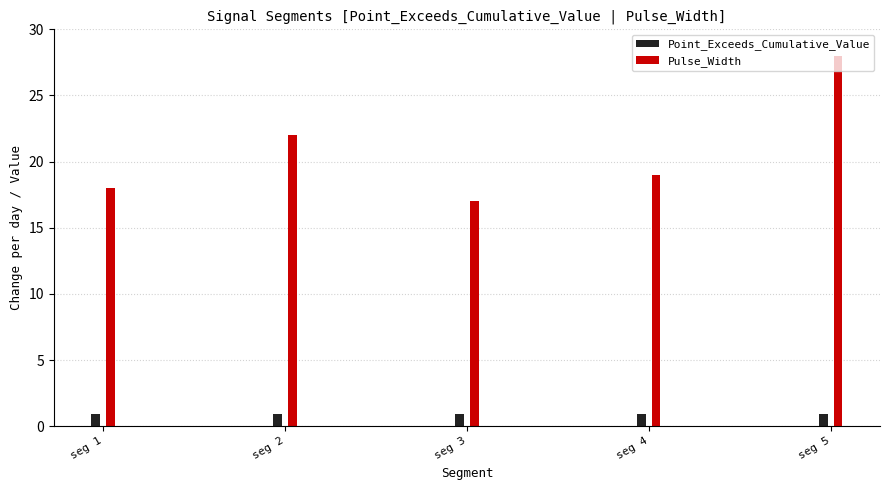

Rank the categories by Pulse_Width value from highest to lowest.

signal segment 5, signal segment 2, signal segment 4, signal segment 1, signal segment 3